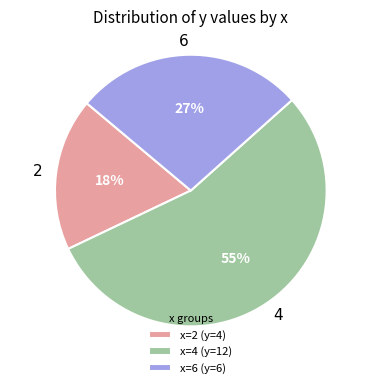

Does 4 account for over 50% of the chart?

Yes